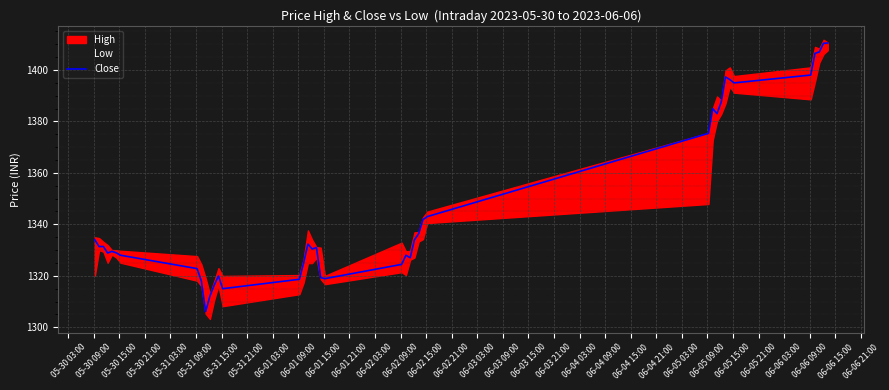

What is the sum of all values?

53884.0